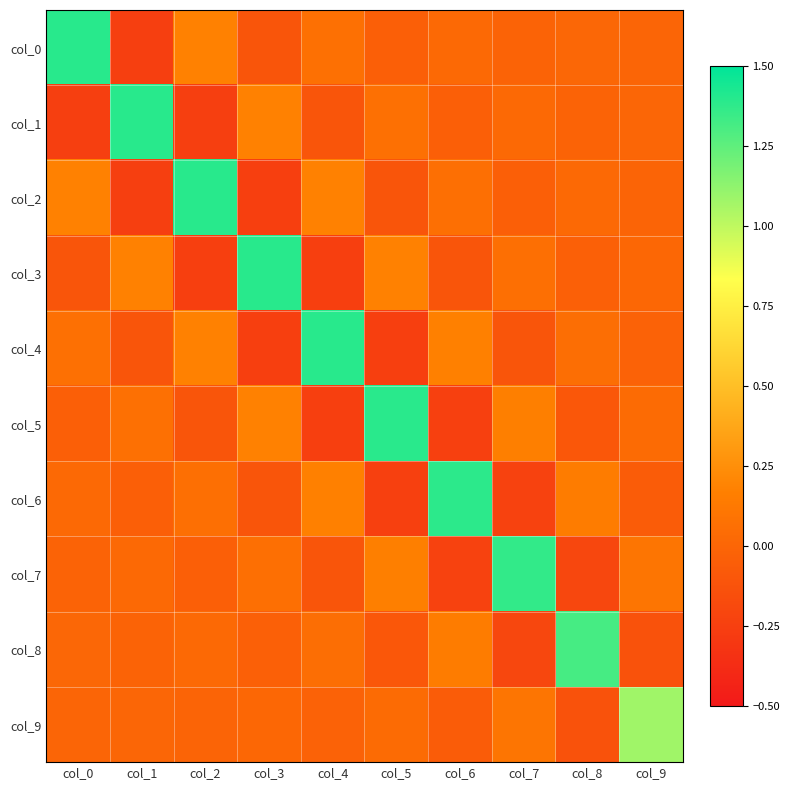

At which category is the sum across all series the highest?

col_0